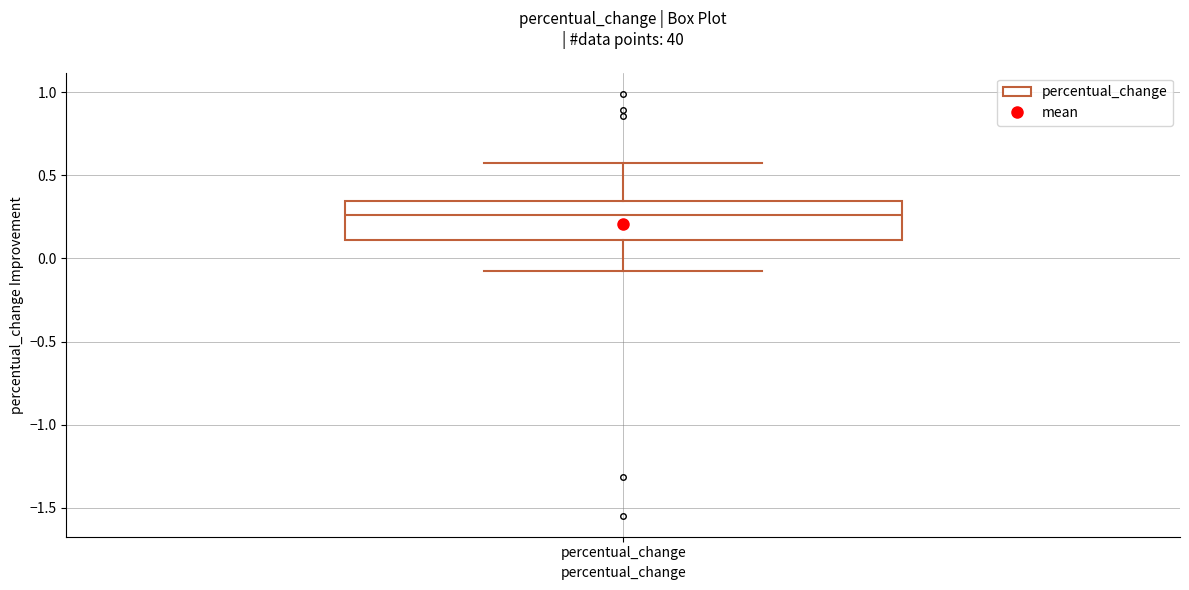

Transcribe this box plot: give where the median line is, the range the box spans, and where the two whiskers end, as read against the y-axis. The values are not printed on the chart, so give them approximately, as read against the axis.

median 0.25, box 0.10 to 0.35, whiskers -0.05 to 0.55